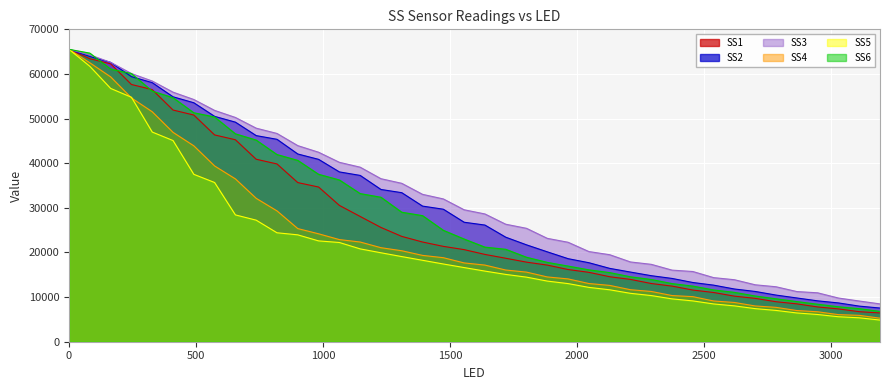

At how many categories does at least one series exceed 45503?

11